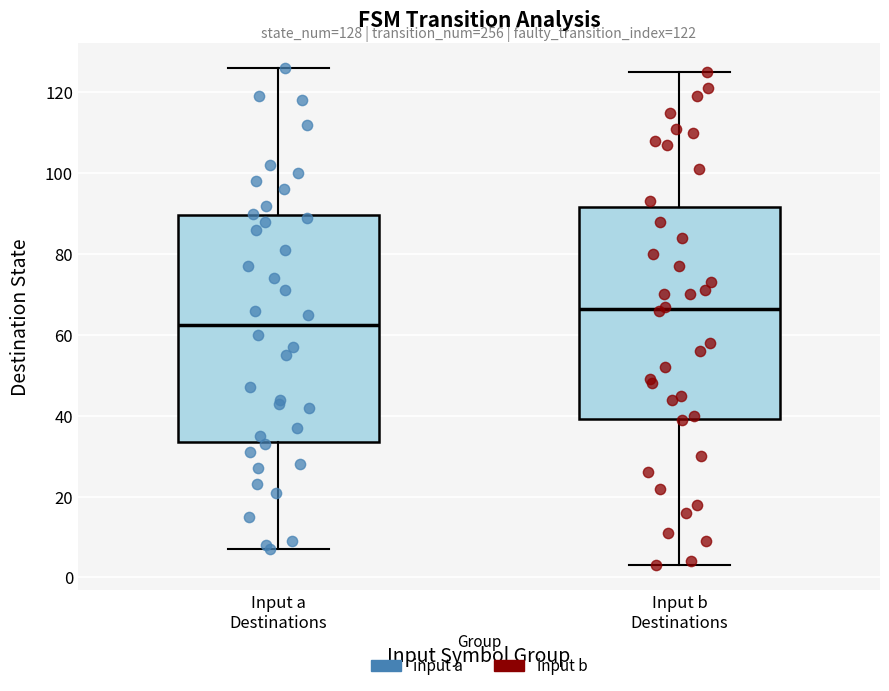

Which box's median line is the highest?

Input b Destinations